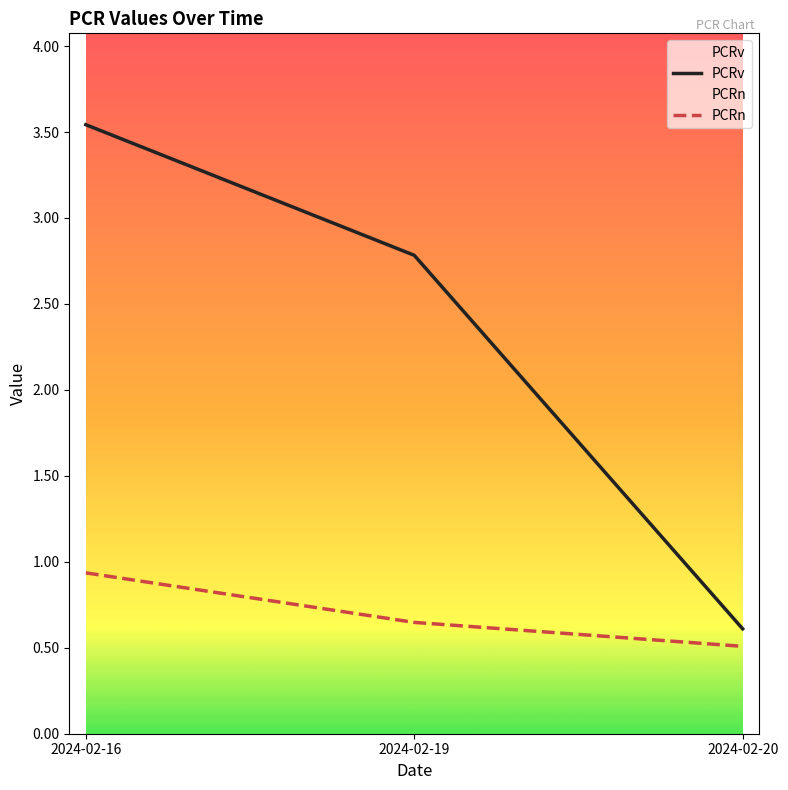

What is the sum of all PCRn values?

2.1